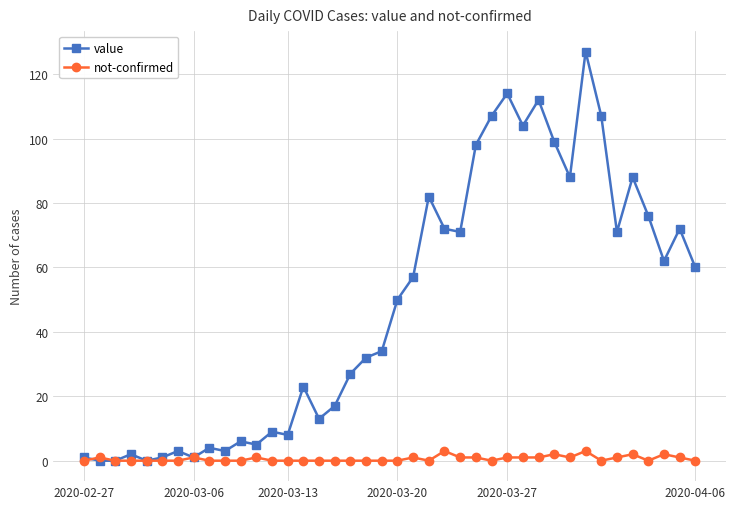

At how many categories does at least one series exceed 48?

20